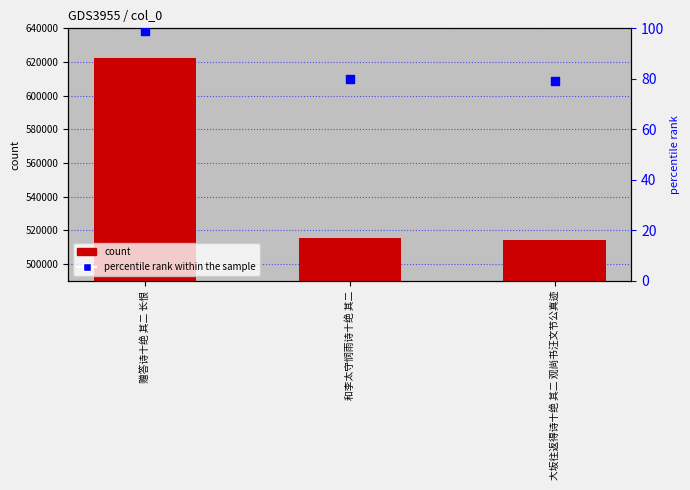

At how many categories does at least one series exceed 452521?

3